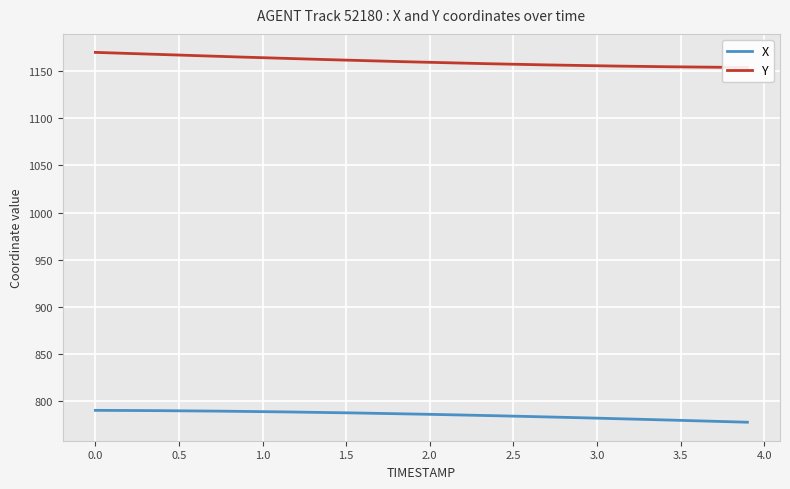

Reading left to right, what are all the values shown in this chart?

X: 0.0=790.4	0.1=790.3	0.2=790.3	0.3=790.2	0.4=790.1	0.5=789.9	0.6=789.8	0.7=789.6	0.8=789.5	0.9=789.3	1.0=789.1	1.1=788.8	1.2=788.6	1.3=788.3	1.4=788.1	1.5=787.8	1.6=787.5	1.7=787.2	1.8=786.9	1.9=786.5	2.0=786.2	2.1=785.8	2.2=785.5	2.3=785.1	2.4=784.7	2.5=784.3	2.6=783.9	2.7=783.5	2.8=783.0	2.9=782.6	3.0=782.1	3.1=781.7	3.2=781.2	3.3=780.7	3.4=780.3	3.5=779.8	3.6=779.3	3.7=778.8	3.8=778.3	3.9=777.8
Y: 0.0=1169.9	0.1=1169.3	0.2=1168.7	0.3=1168.2	0.4=1167.6	0.5=1167.0	0.6=1166.5	0.7=1165.9	0.8=1165.3	0.9=1164.8	1.0=1164.3	1.1=1163.7	1.2=1163.2	1.3=1162.7	1.4=1162.2	1.5=1161.7	1.6=1161.2	1.7=1160.7	1.8=1160.2	1.9=1159.8	2.0=1159.3	2.1=1158.9	2.2=1158.5	2.3=1158.1	2.4=1157.7	2.5=1157.3	2.6=1157.0	2.7=1156.6	2.8=1156.3	2.9=1156.0	3.0=1155.7	3.1=1155.4	3.2=1155.2	3.3=1155.0	3.4=1154.7	3.5=1154.5	3.6=1154.3	3.7=1154.2	3.8=1154.0	3.9=1153.9